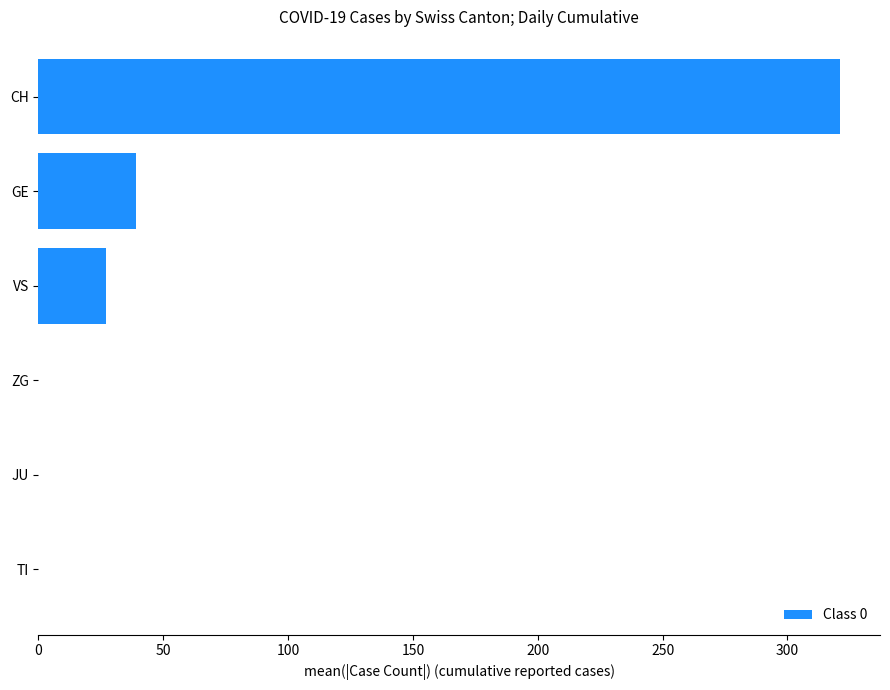

What is the change in value from ZG to VS?

+27